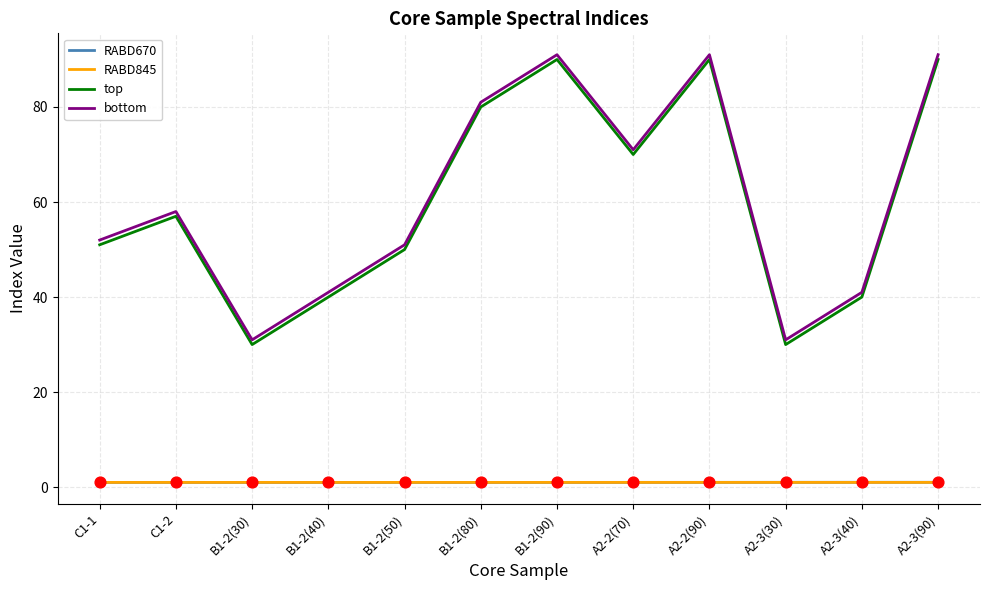

True or false: bottom and RABD670 intersect in this chart.

False